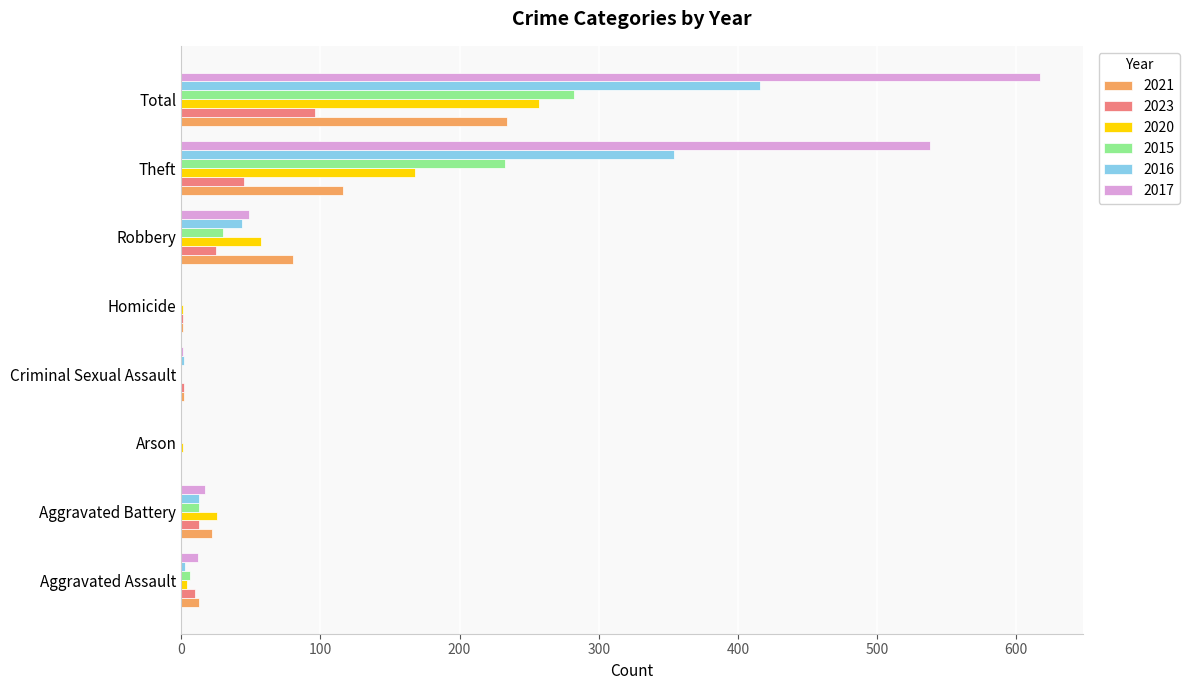

What is the sum of all 2020 values?

514